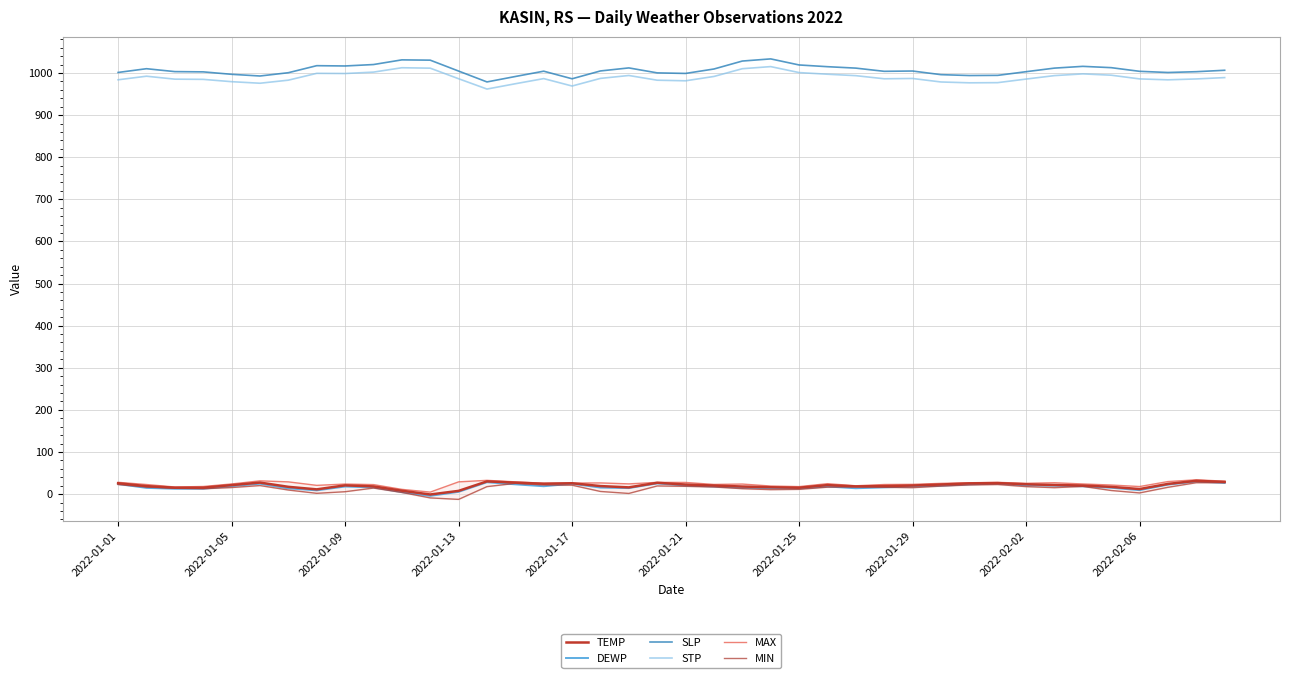

What is the maximum value for MIN?

27.1